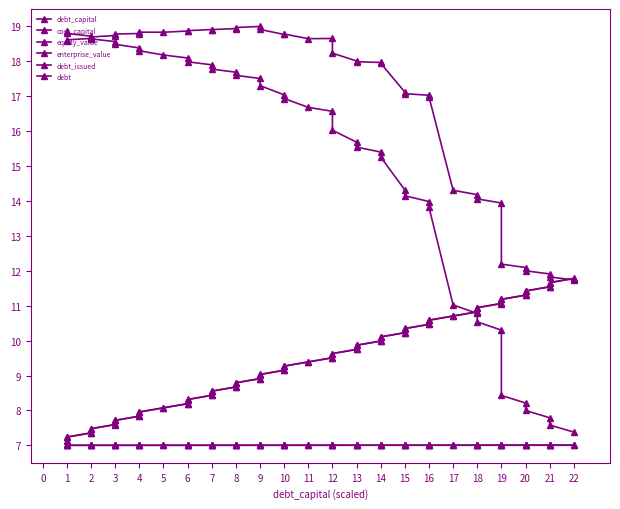

True or false: equity_value has more than 2 points higher than both neighbors.

False